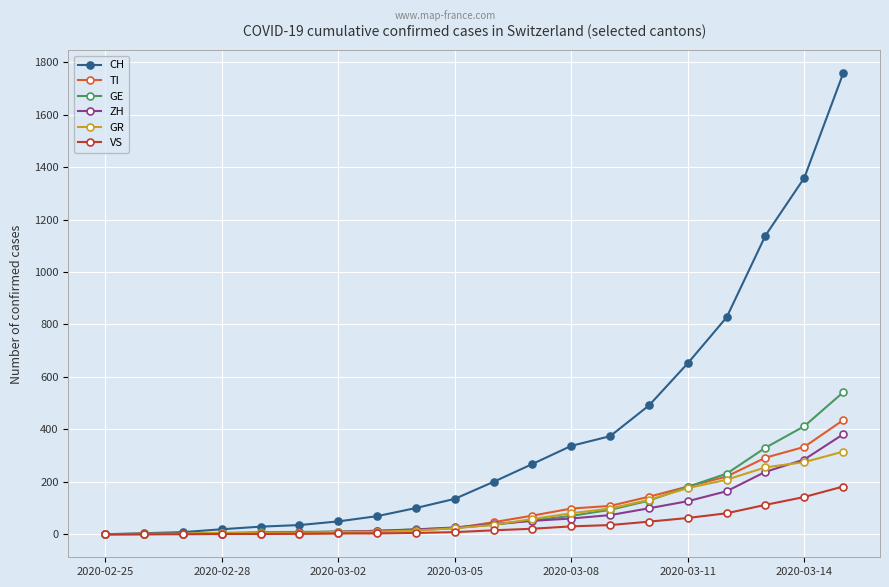

What is the maximum value for CH?

1757